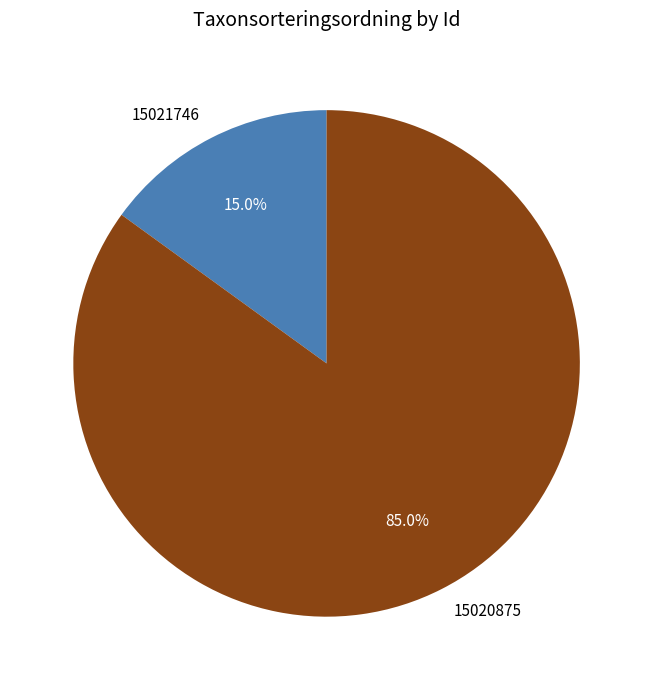

Which has a higher value, 15021746 or 15020875?

15020875